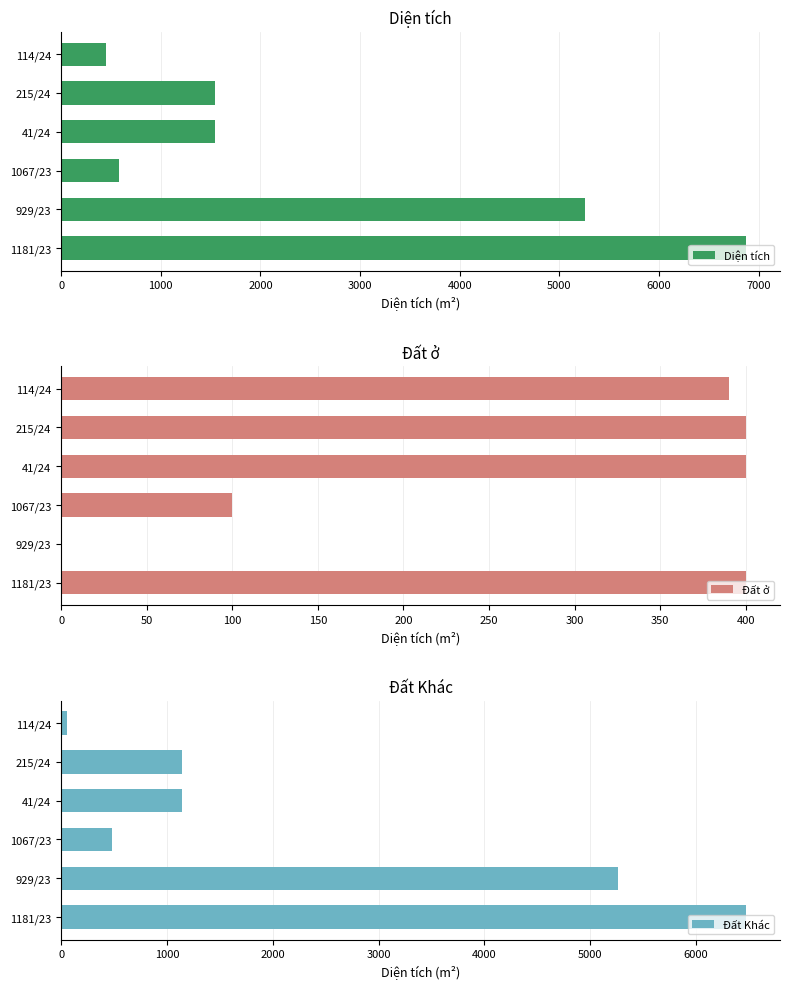

The value of Diện tích at 929/23 is 2533.8. True or false?

False